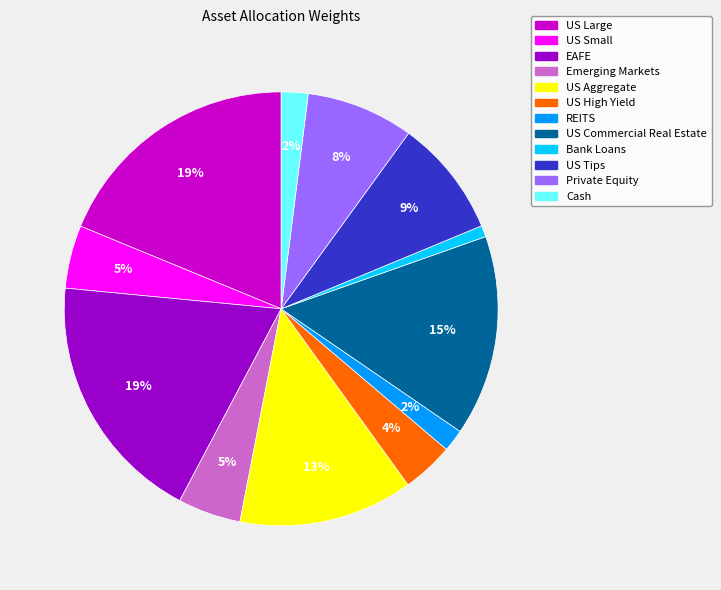

Between US High Yield and Private Equity, which is larger?

Private Equity